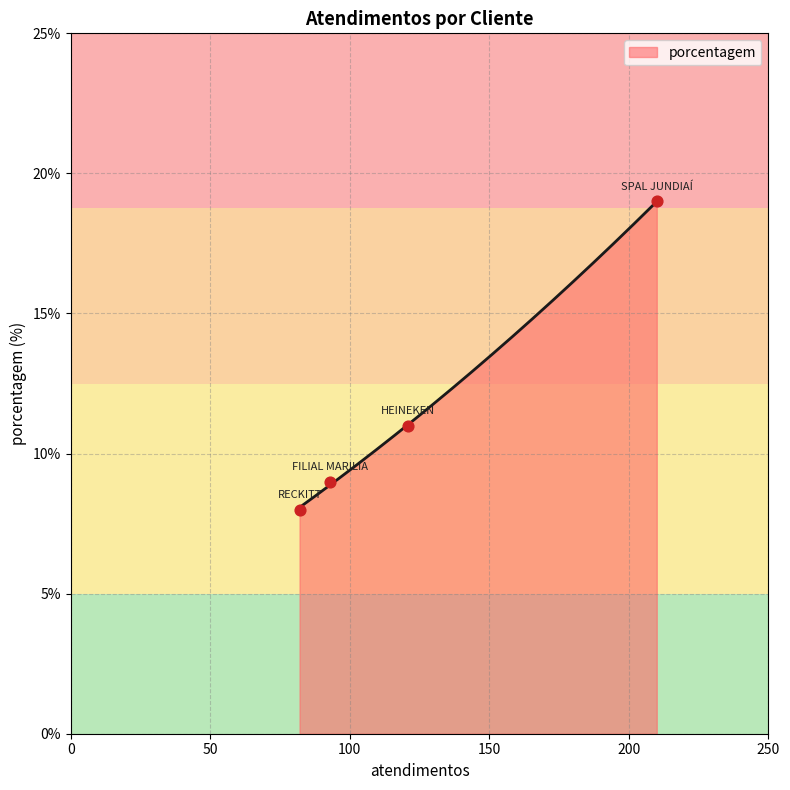

What is the ratio of the value at RECKITT to the value at SPAL JUNDIAÍ?

0.4